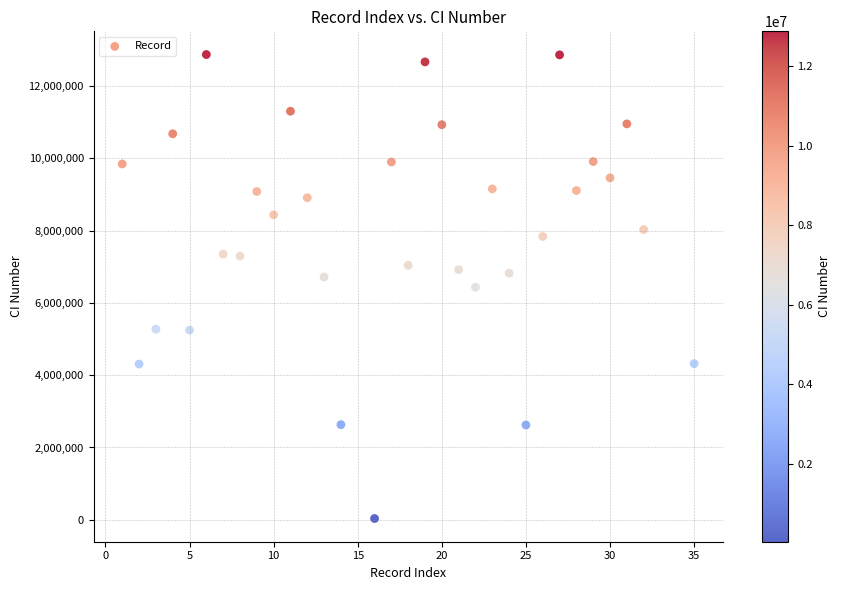

What is the range of Y values (max minus min)?

12839369